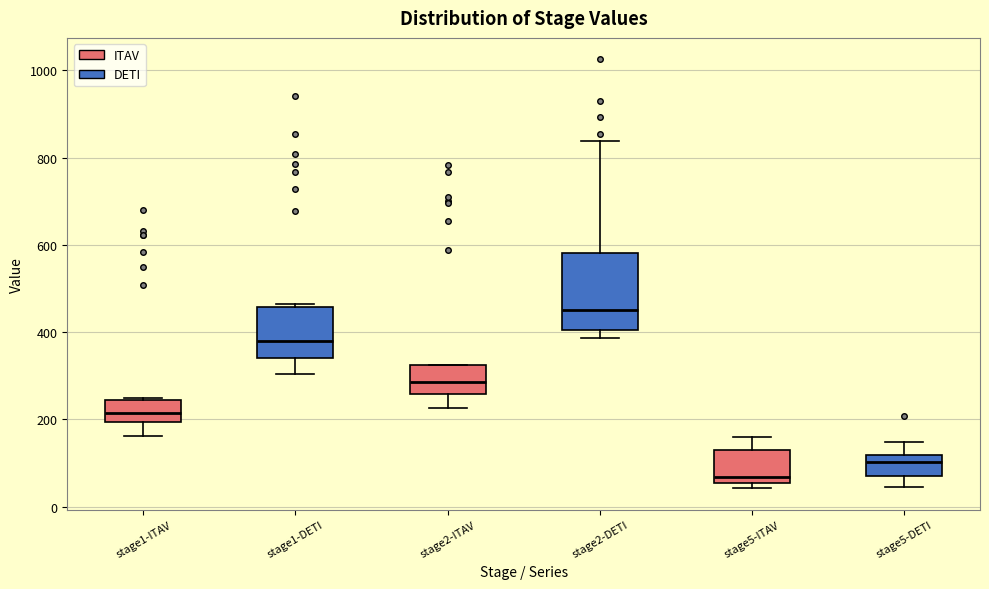

Where is the upper edge of the box for stage1-ITAV on the y-axis? The values are not printed on the chart, so give them approximately, as read against the axis.

240